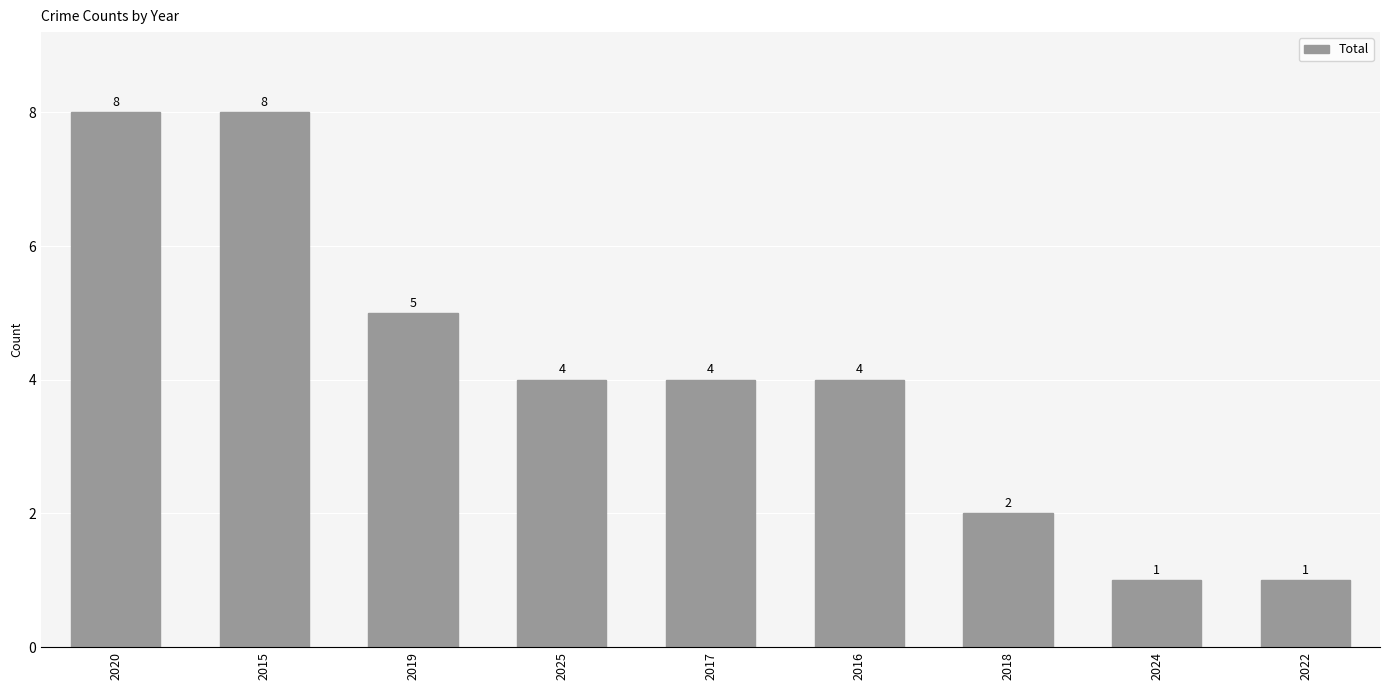

Reading left to right, extract all data points from this chart.

2020=8	2015=8	2019=5	2025=4	2017=4	2016=4	2018=2	2024=1	2022=1